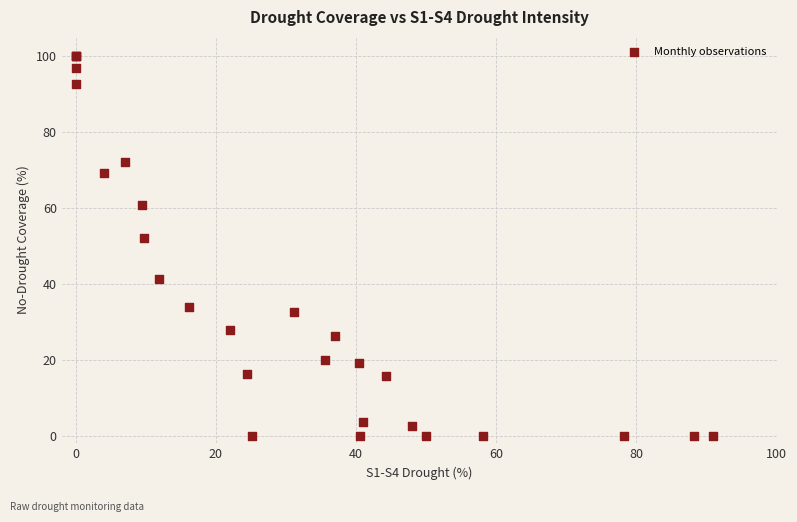

What Y value in the scatter plot is closest to 50?

52.1